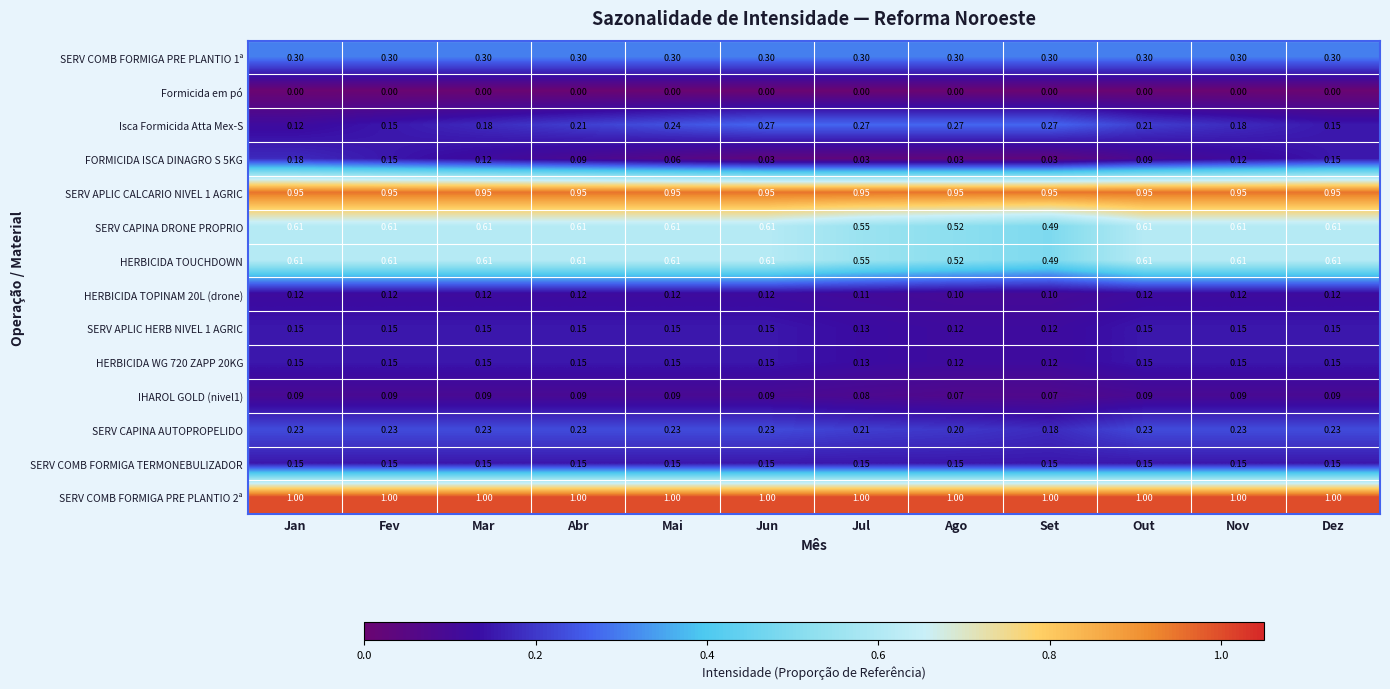

Is the value of Isca Formicida Atta Mex-S at Nov greater than the value of IHAROL GOLD (nivel1) at Nov?

Yes